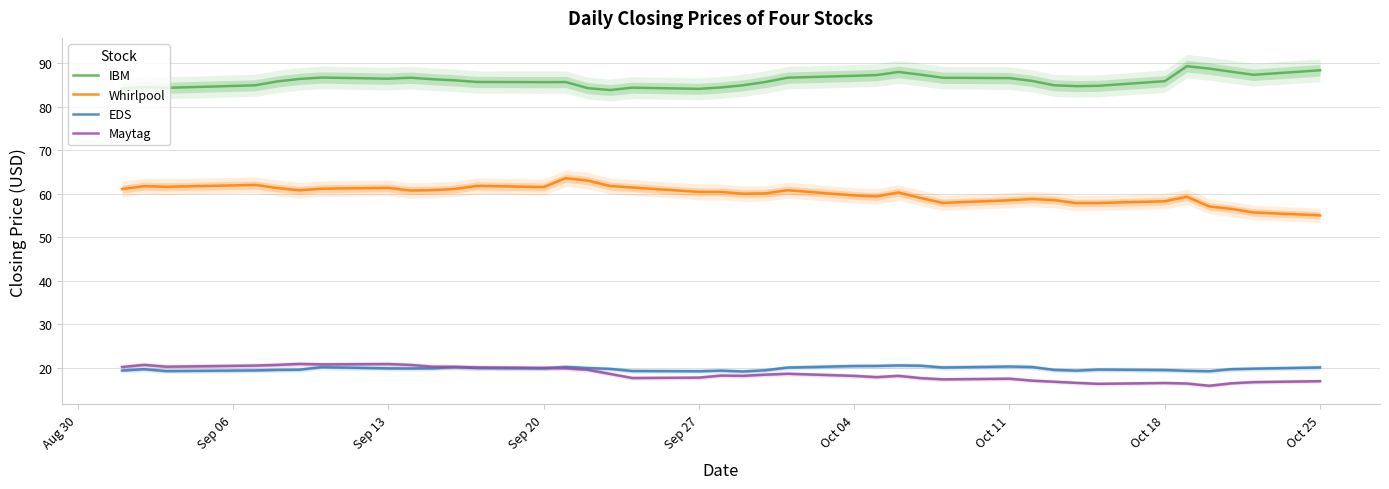

True or false: Maytag and Whirlpool intersect in this chart.

False